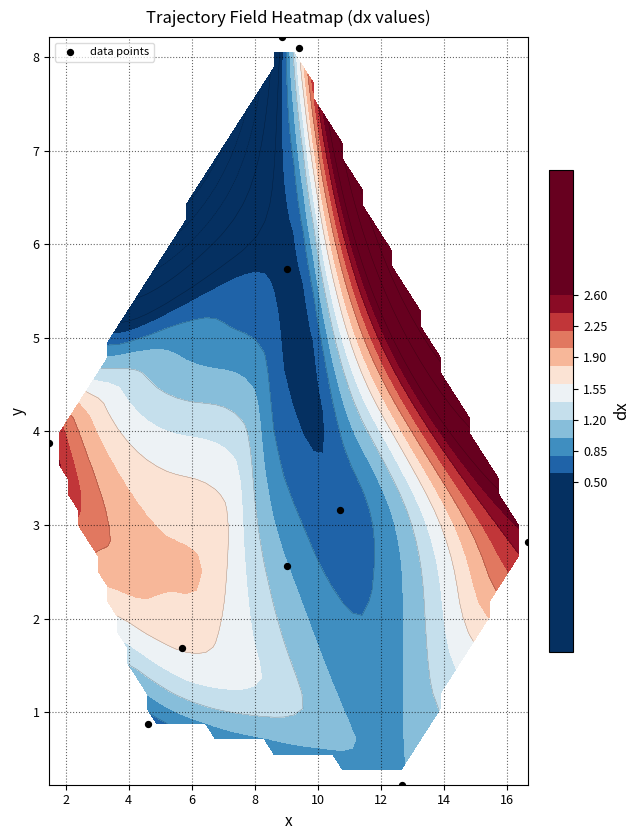

What is the maximum value shown in the chart?

8.2